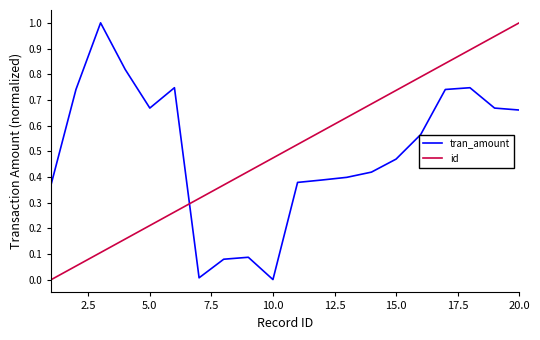

Which series ends up on top after the final intersection of tran_amount and id?

id